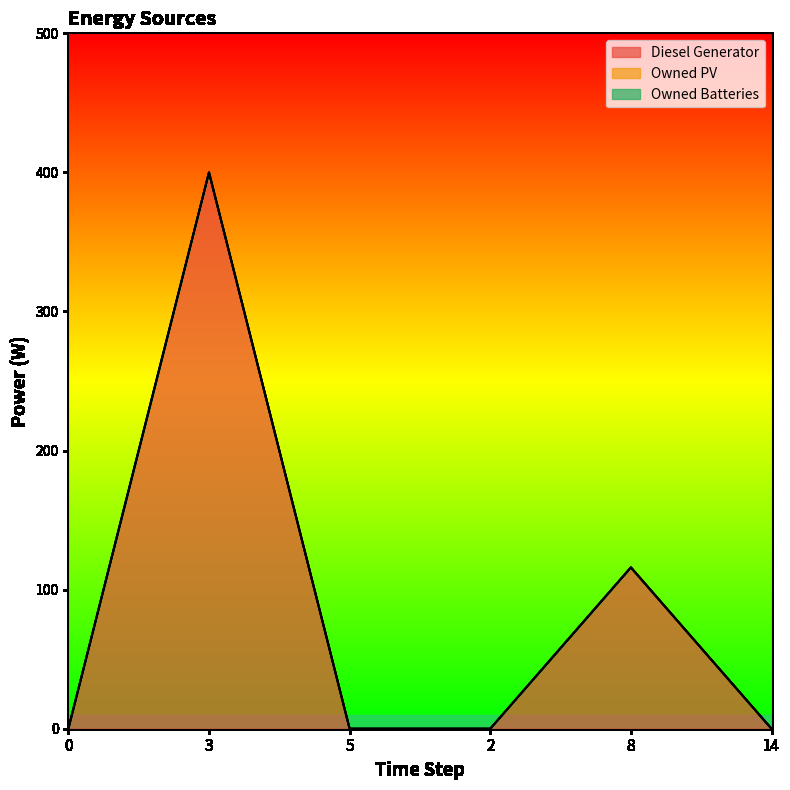

At which category is the sum across all series the highest?

3